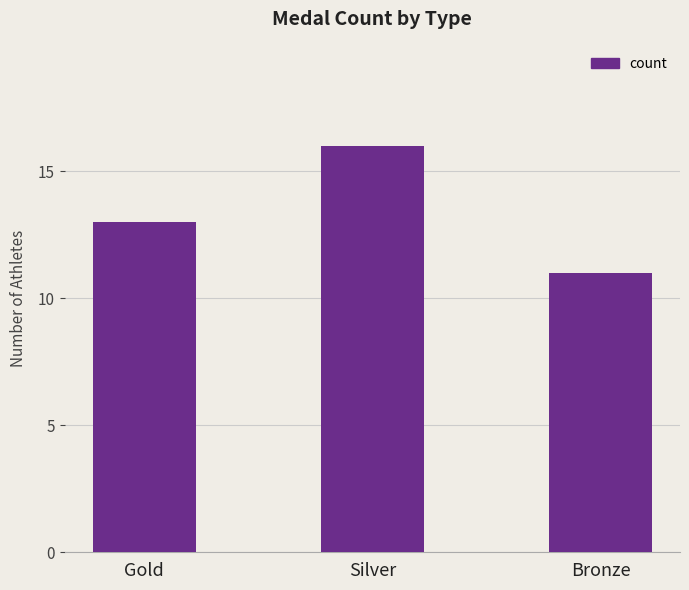

What is the value of the 1st bar from the left?

13